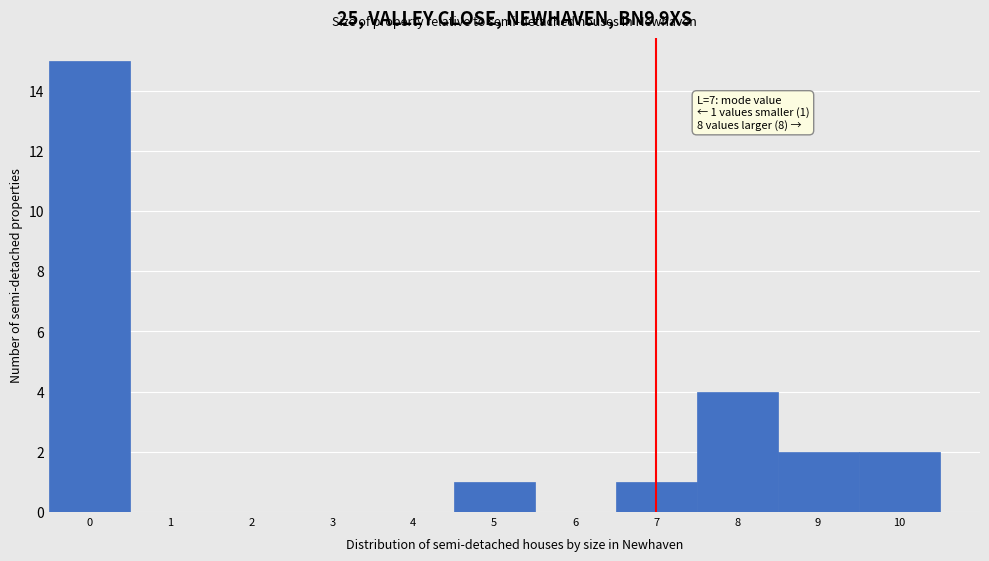

Which range on the x-axis has the tallest bar?

-0.5 to 0.5